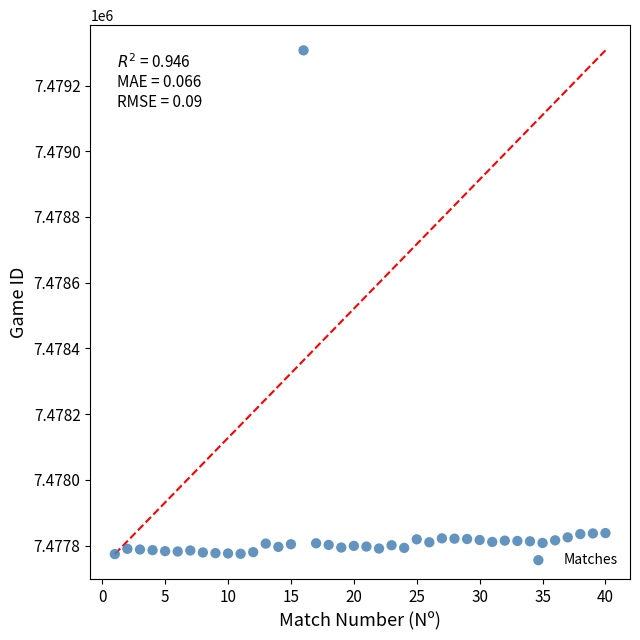

What is the range of X values (max minus min)?

39